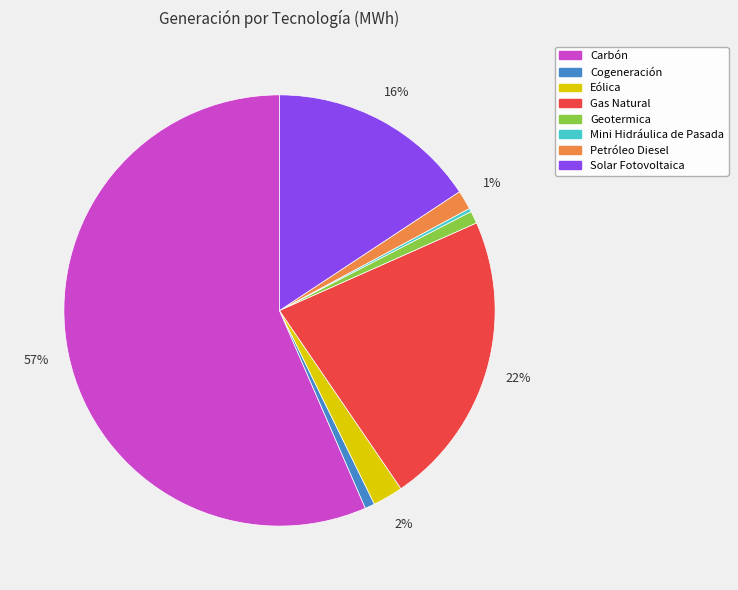

Is there a majority slice in this chart?

Yes